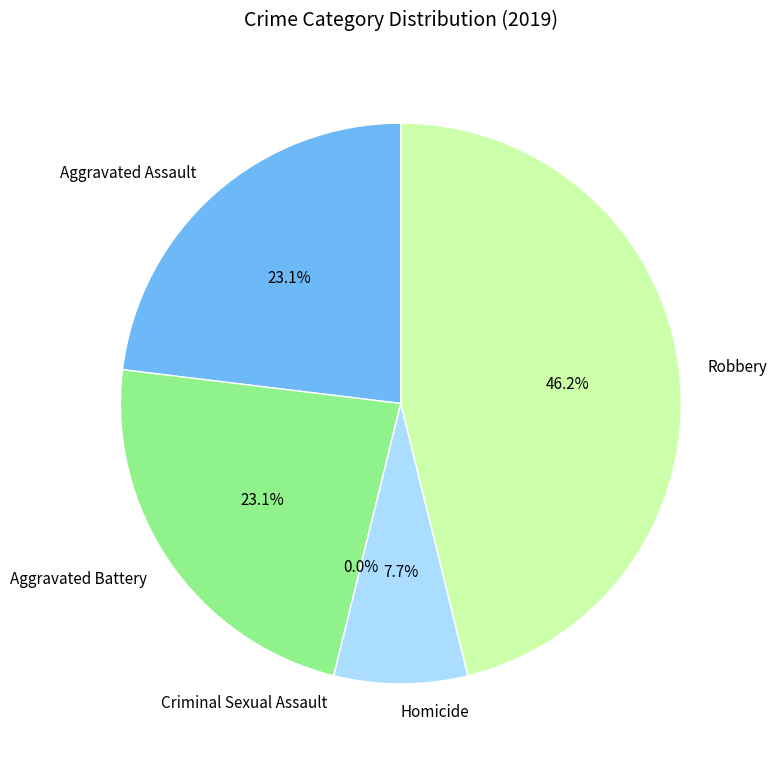

Count the number of slices in the pie.

5